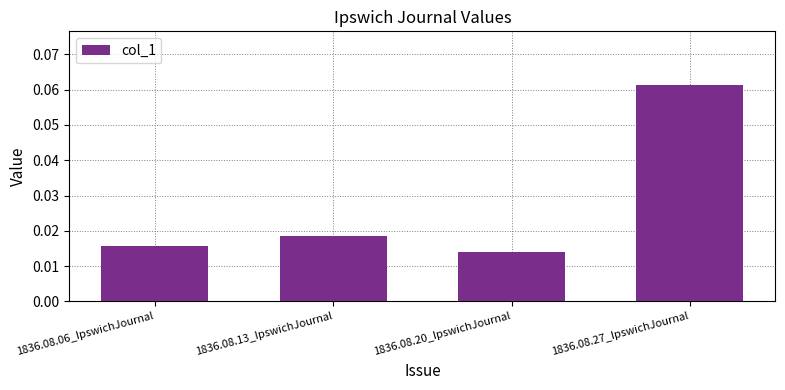

List the labels in order of value, largest first.

1836.08.27_IpswichJournal, 1836.08.13_IpswichJournal, 1836.08.06_IpswichJournal, 1836.08.20_IpswichJournal